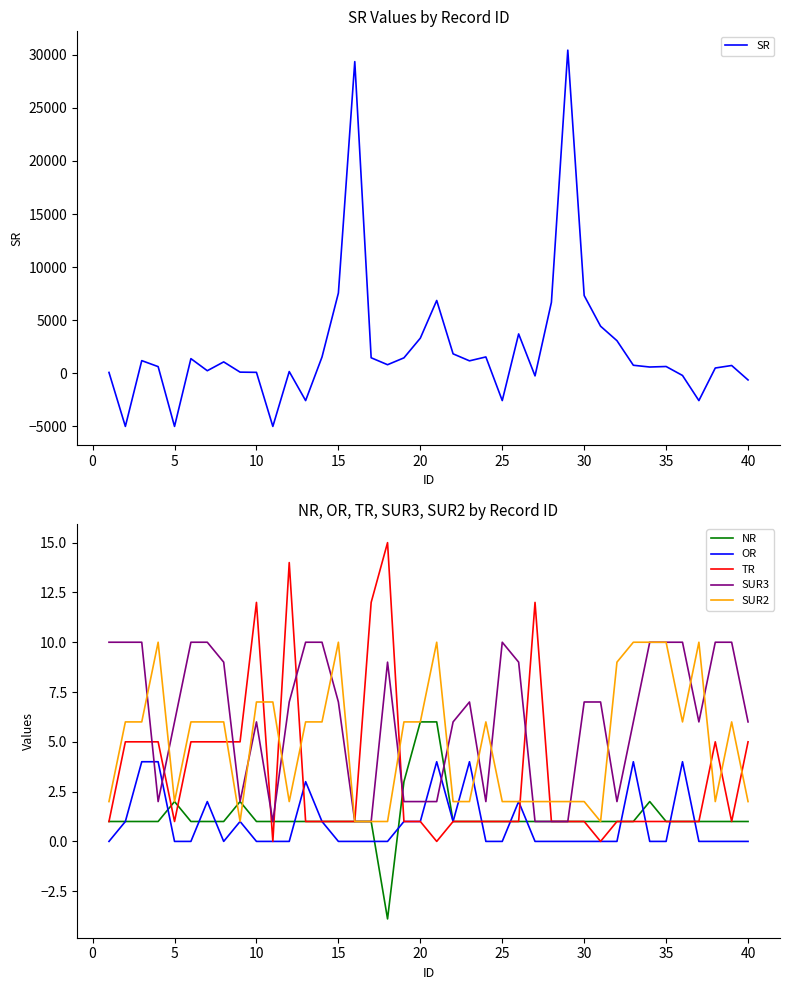

What is the maximum value for NR?

6.0